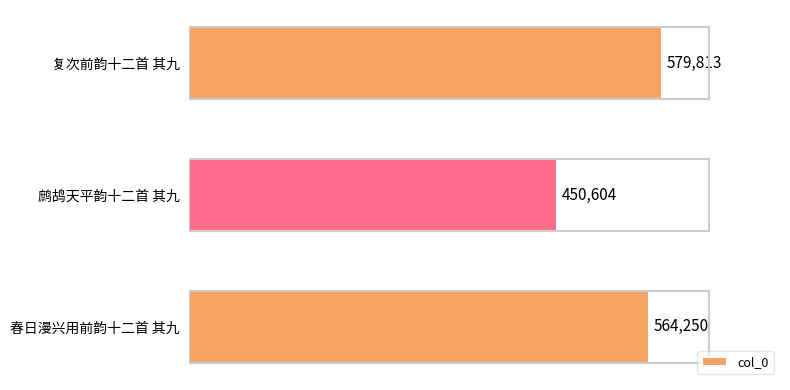

Rank the categories by value from lowest to highest.

鹧鸪天平韵十二首 其九, 春日漫兴用前韵十二首 其九, 复次前韵十二首 其九